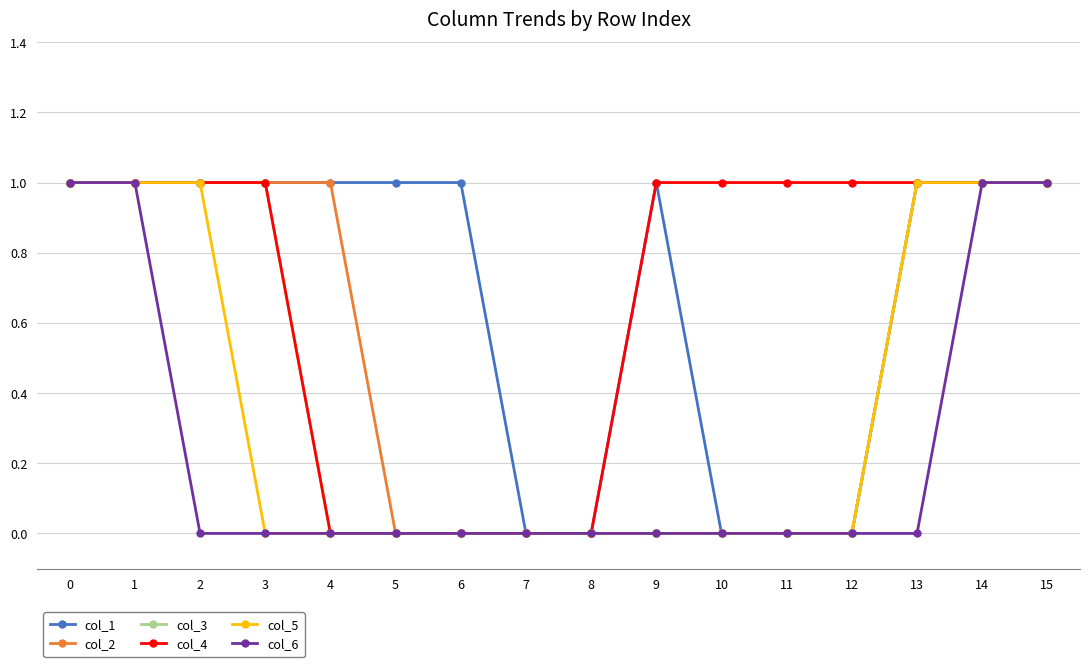

The value of col_1 at 0 is 1. True or false?

True